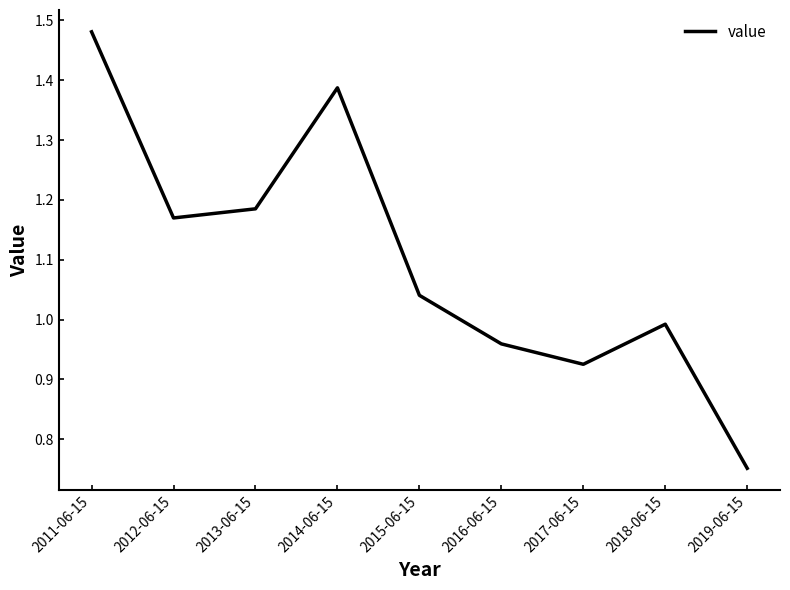

Is it true that the value at 2018-06-15 is 1.0?

True